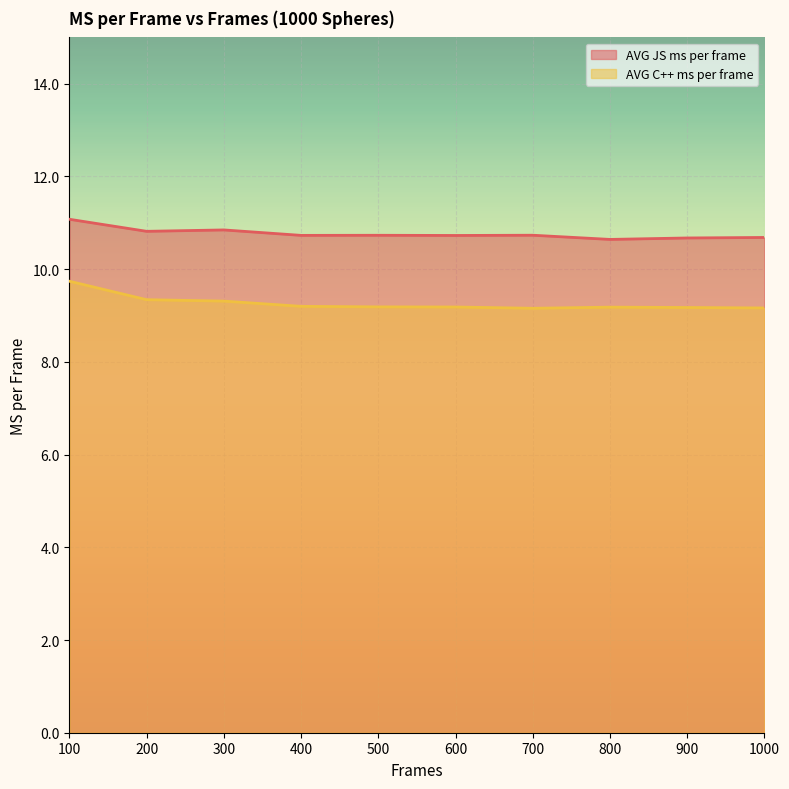

What is the lowest value of the AVG JS ms per frame series?

10.6